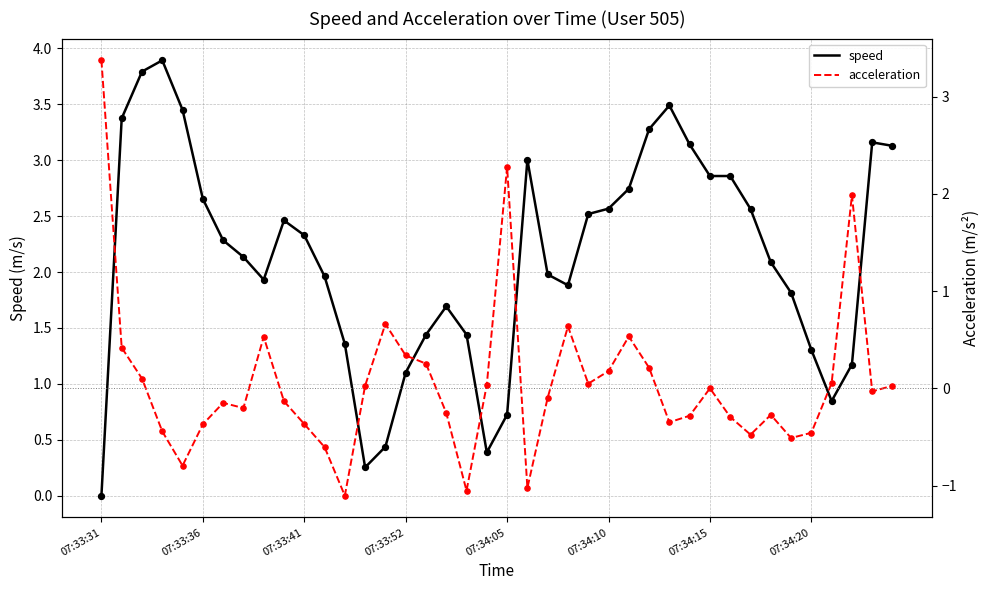

Which series has the widest spread of Y values?

acceleration